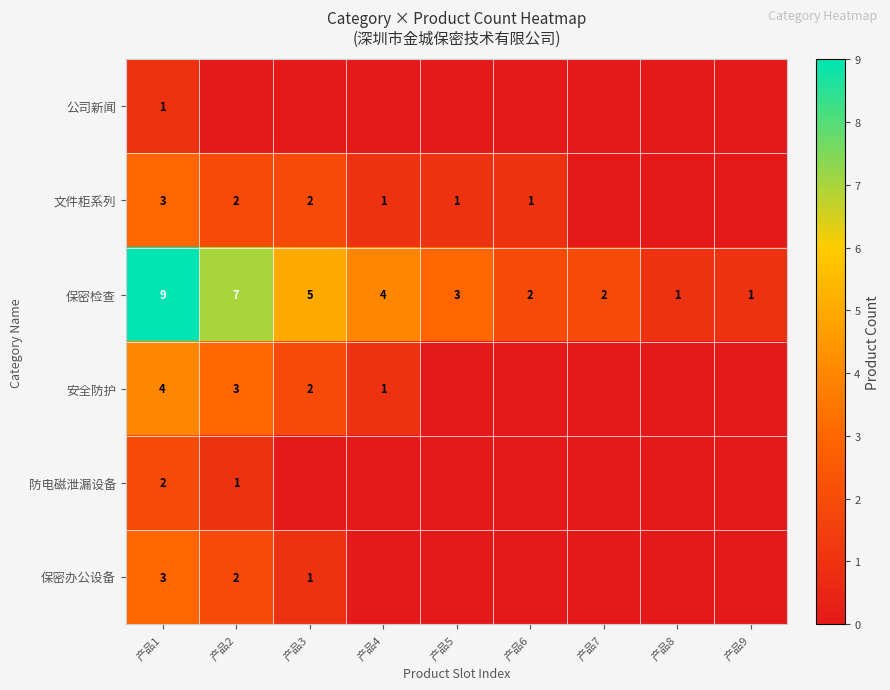

The value of 保密检查 at 产品8 is 1. True or false?

True